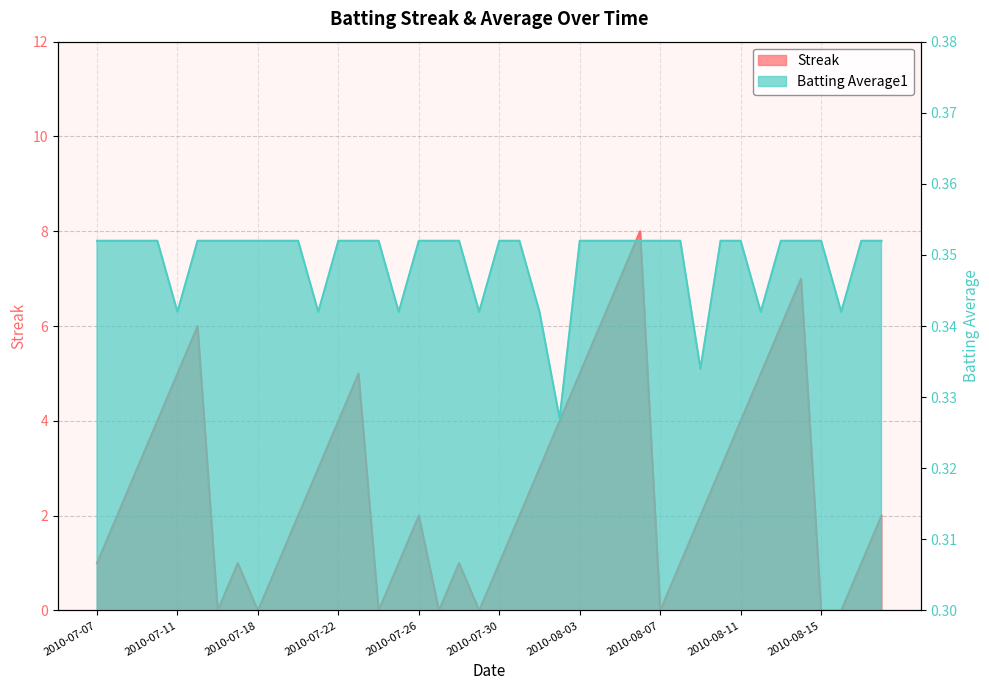

The Streak series shows 1.0 at 2010-07-19. True or false?

True